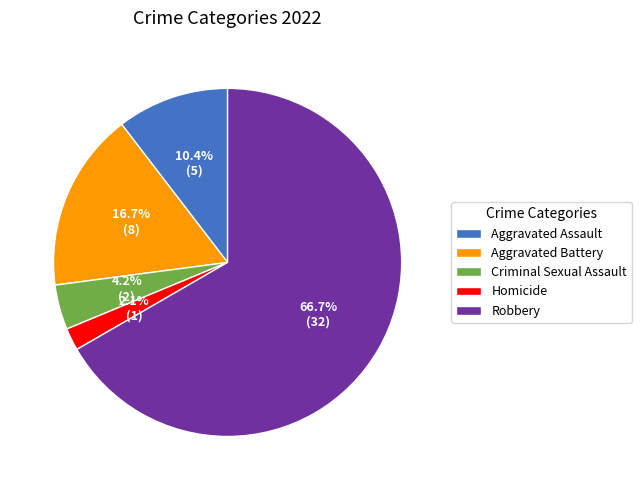

To the nearest percent, what is the difference between the Aggravated Assault and Robbery slice percentages?

56%